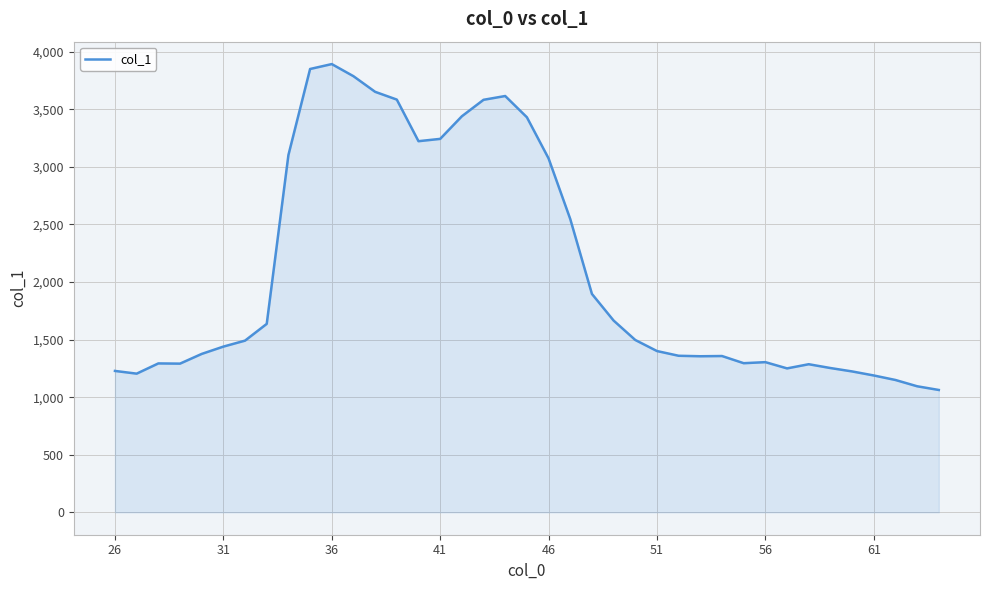

What is the smallest value displayed?

1062.5